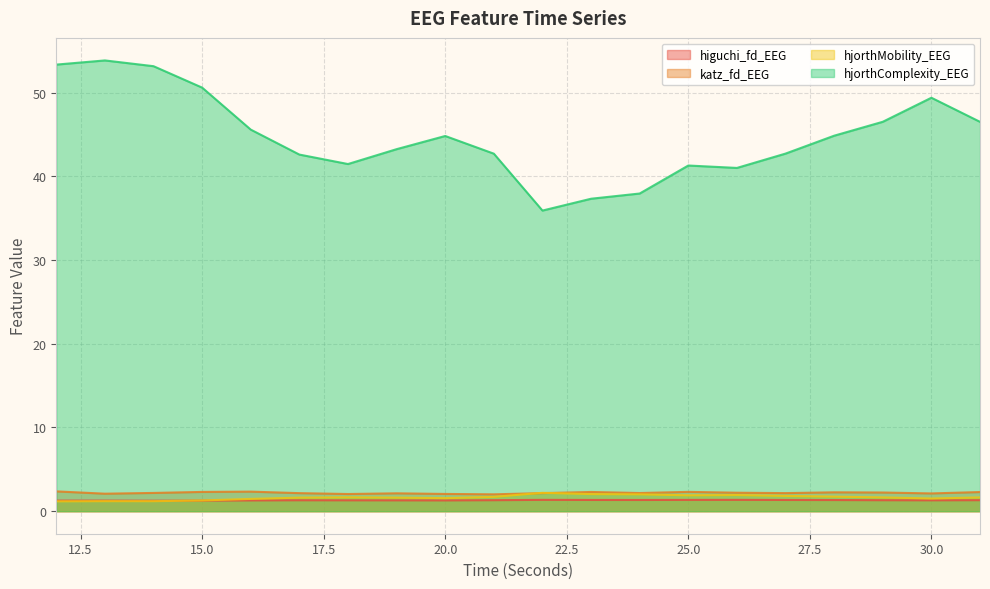

What is the difference between the second highest and minimum values in the hjorthComplexity_EEG series?

17.4